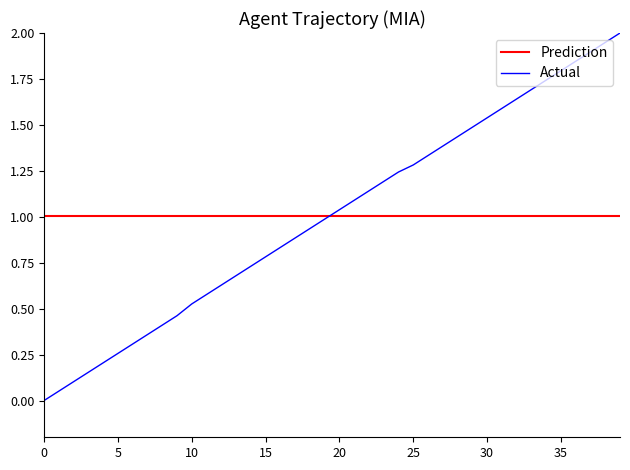

Where is the data nearest to the value 1?

19